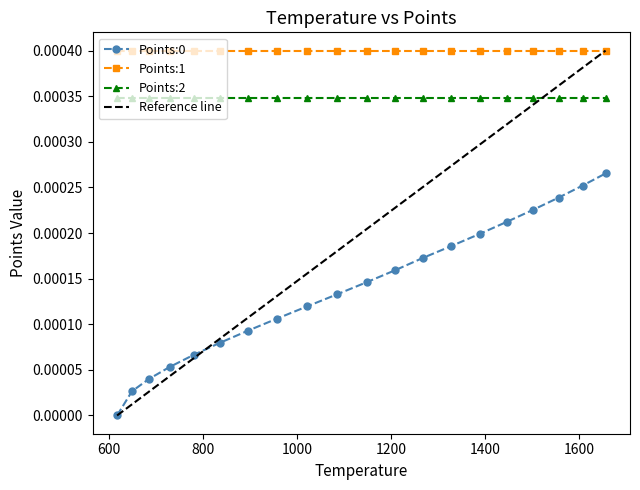

How many times do Reference line and Points:2 cross each other?

1